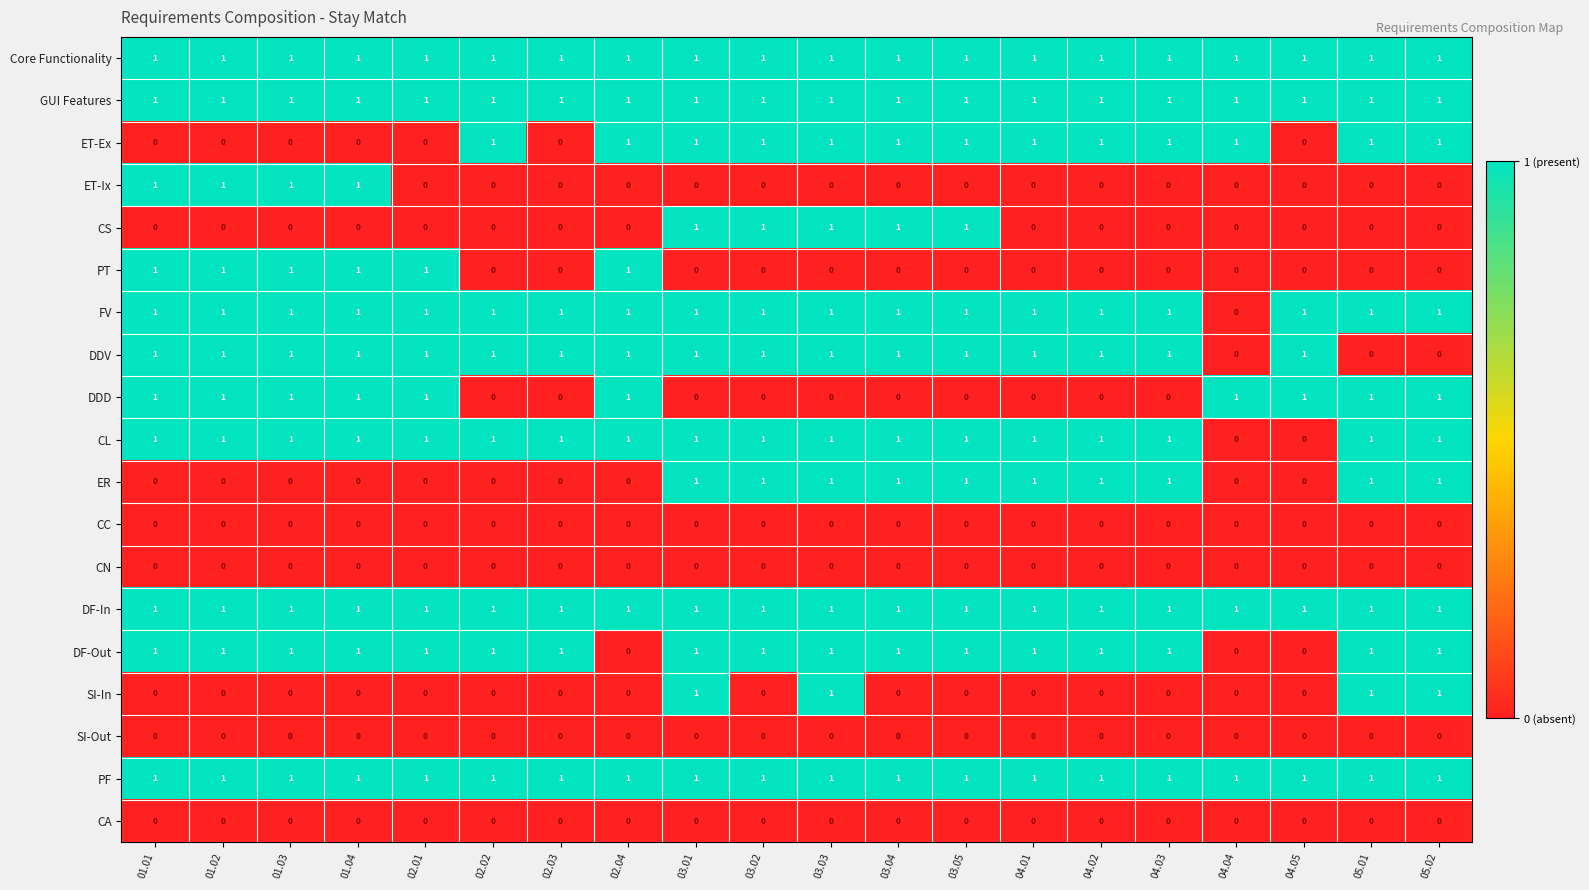

What is the total value across all series at 04.02?

10